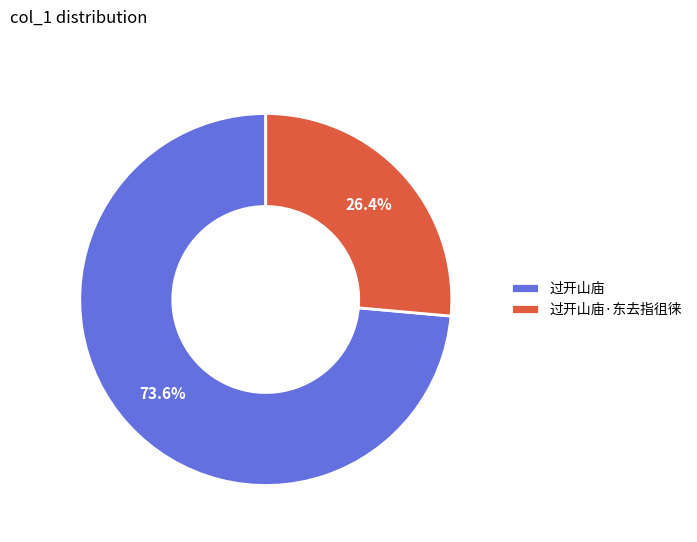

Approximately how many times larger is the value at 过开山庙·东去指徂徕 compared to 过开山庙?

0.4